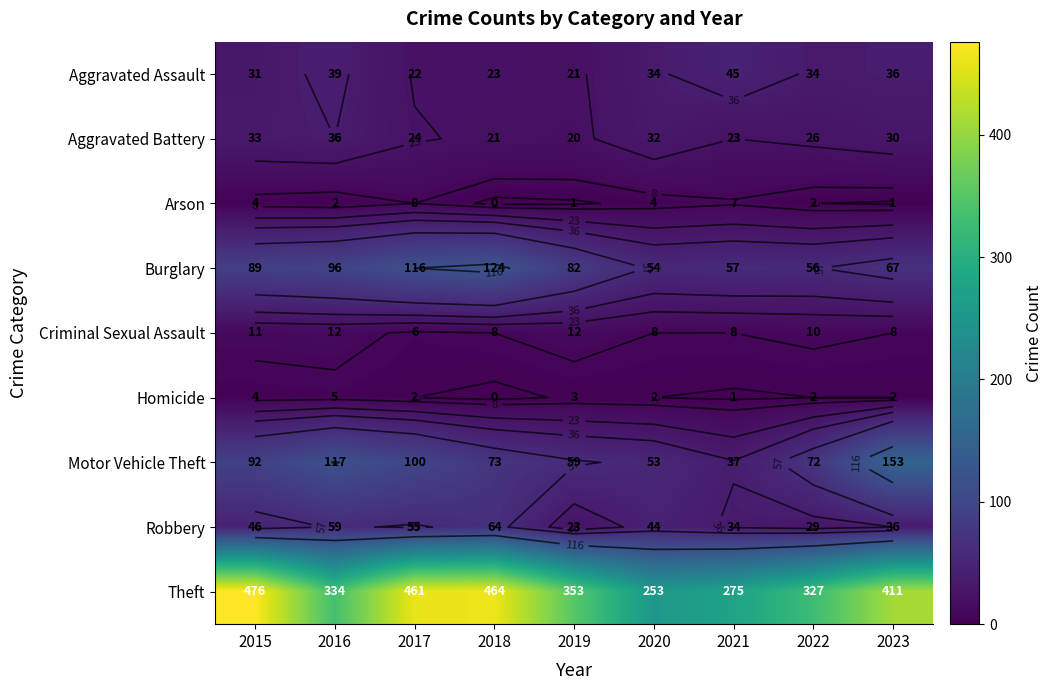

What is the spread (max minus min) of values at 2019?

352